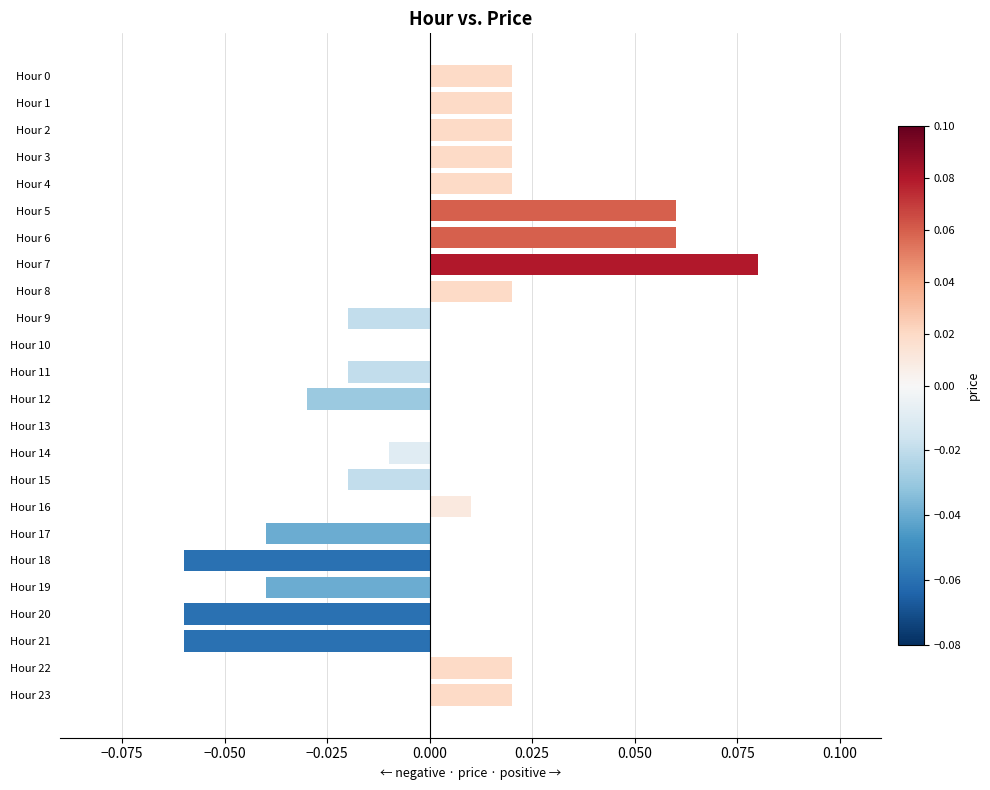

At which category does the chart reach its peak across all series?

Hour 7